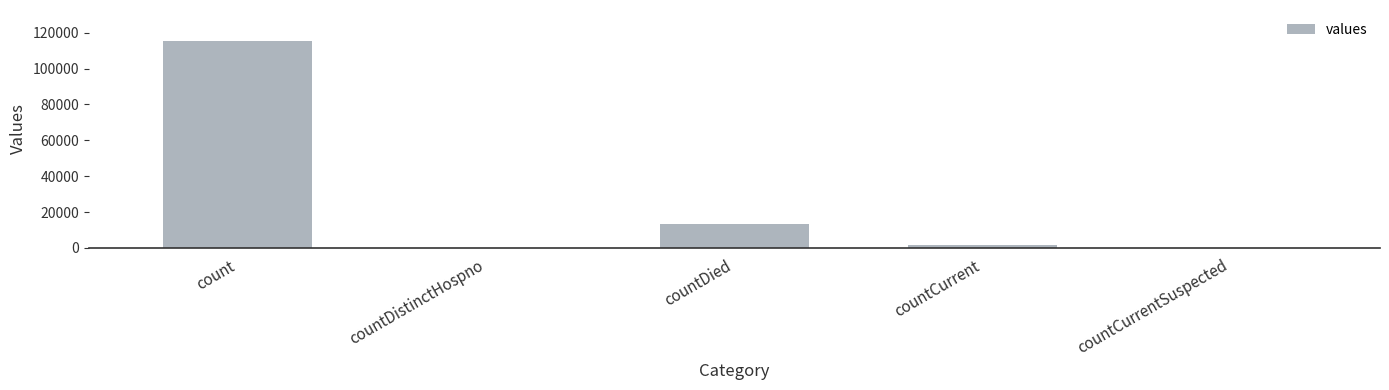

What is the difference between the values at countDistinctHospno and count?

115379